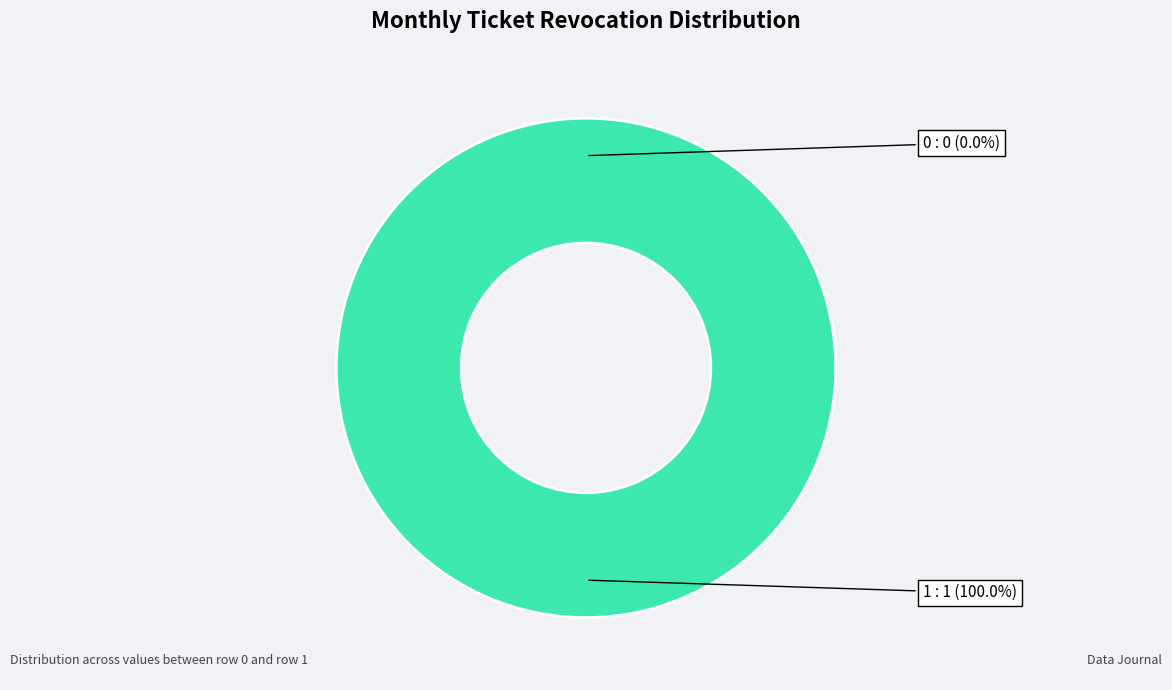

How many segments does this pie chart have?

2